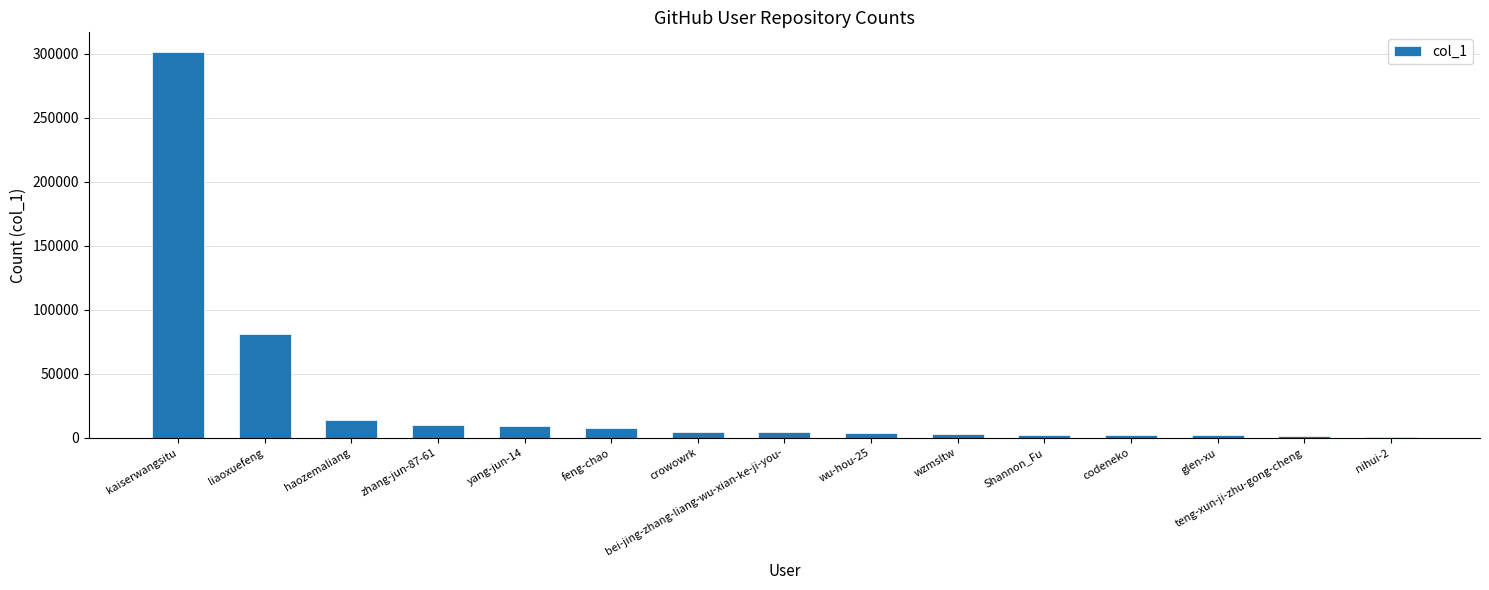

Count the number of data series in this chart.

1